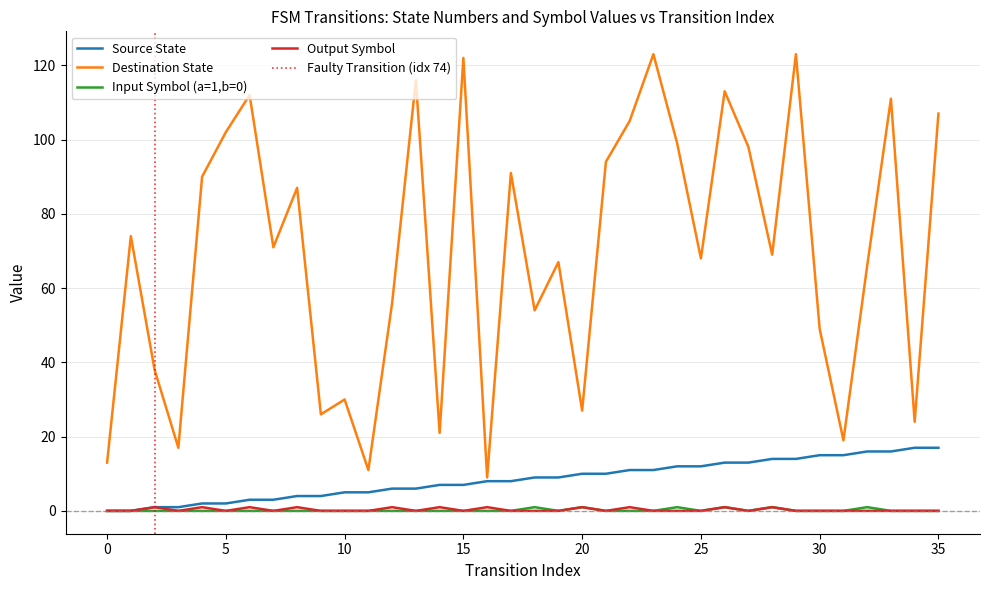

Is it true that destination_state equals 26 at 12?

False